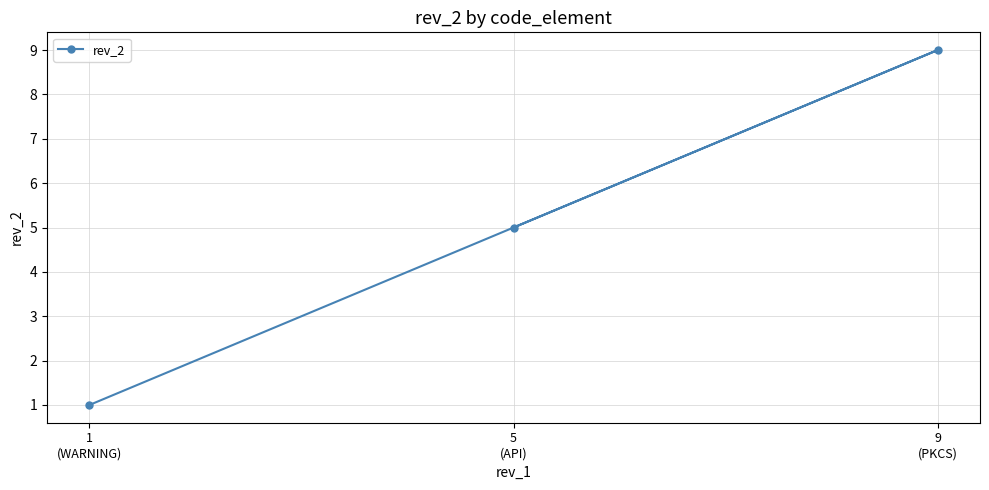

At which category does the chart reach its minimum across all series?

1
(WARNING)